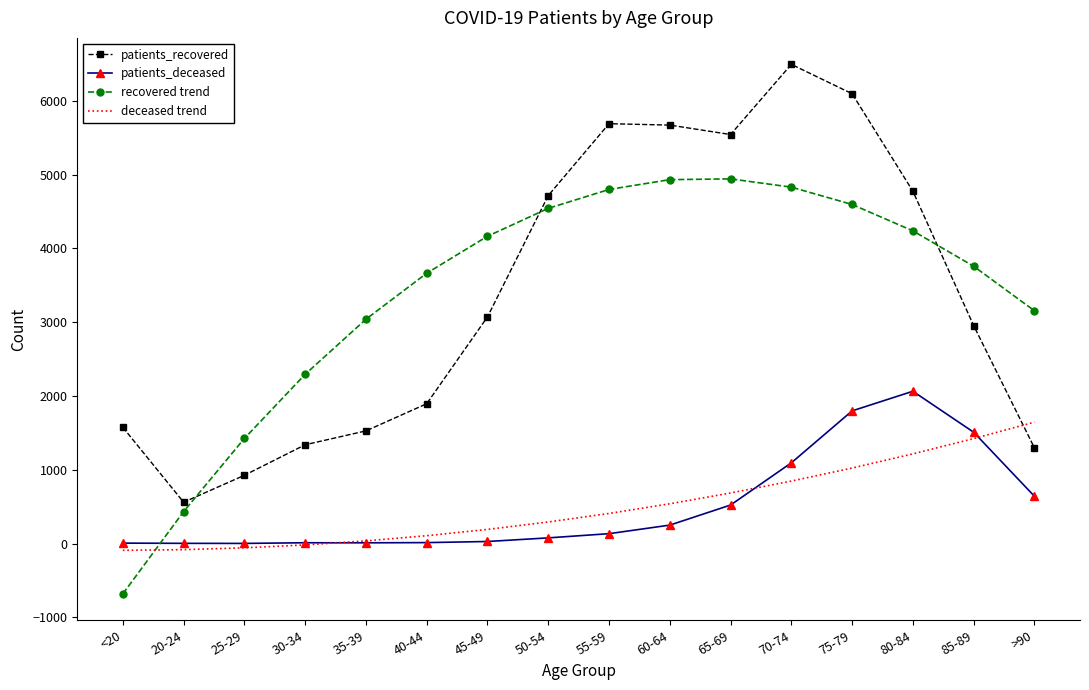

How many intersections are there between patients_recovered and deceased trend?

1